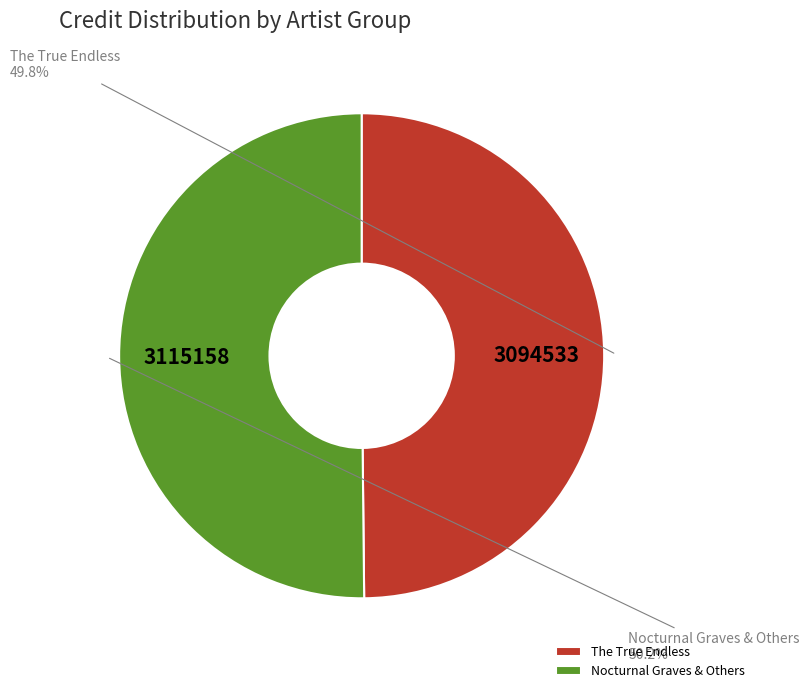

What is the ratio of the value at The True Endless to the value at Nocturnal Graves & Others?

1.0